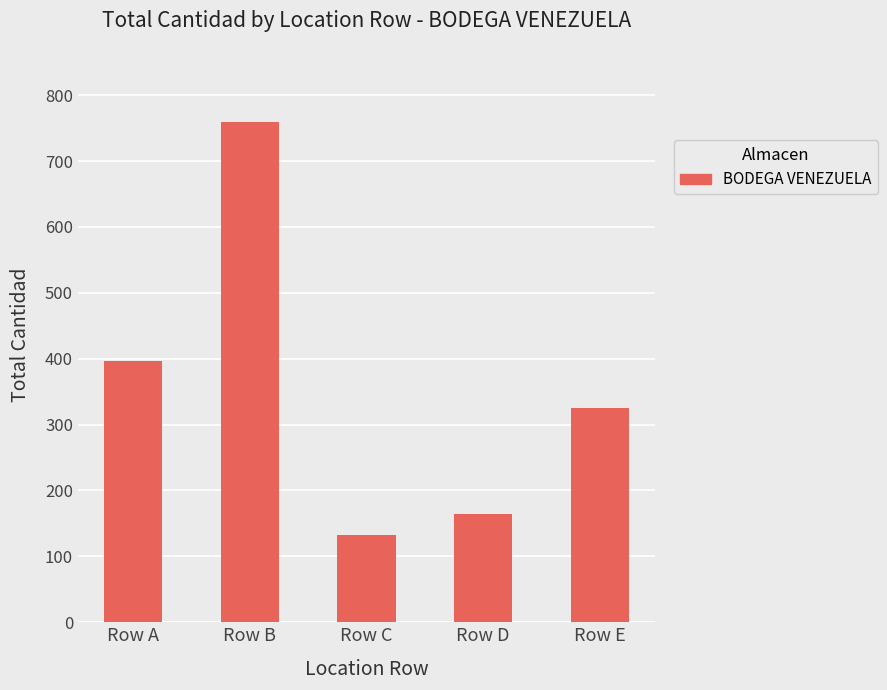

Rank the categories by value from highest to lowest.

Row B, Row A, Row E, Row D, Row C